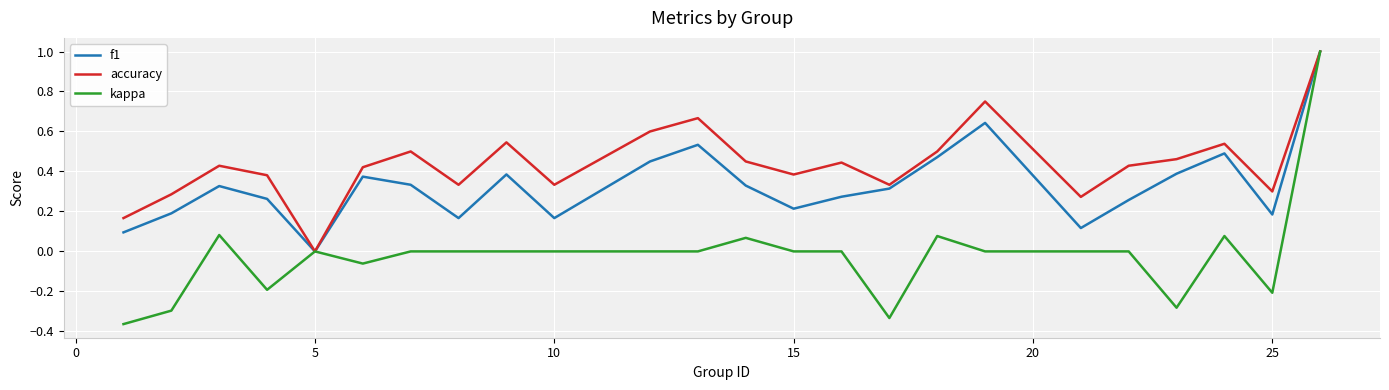

Rank the series by their average value, from lowest to highest.

kappa, f1, accuracy